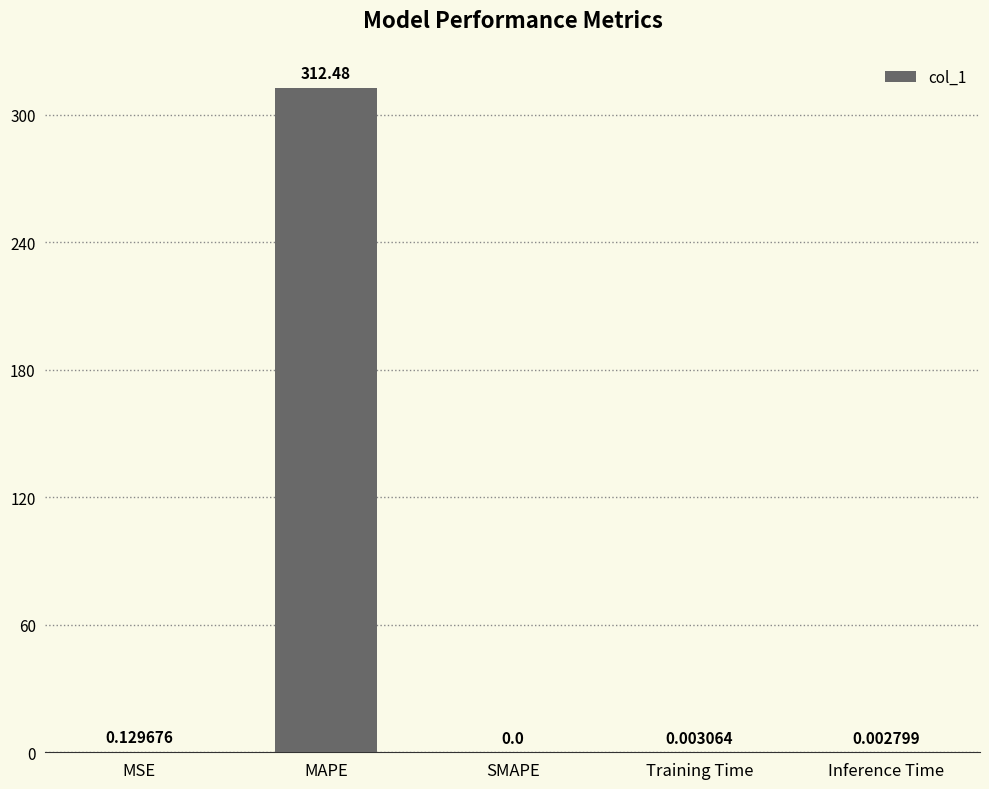

The value at Inference Time is 0.0. True or false?

True